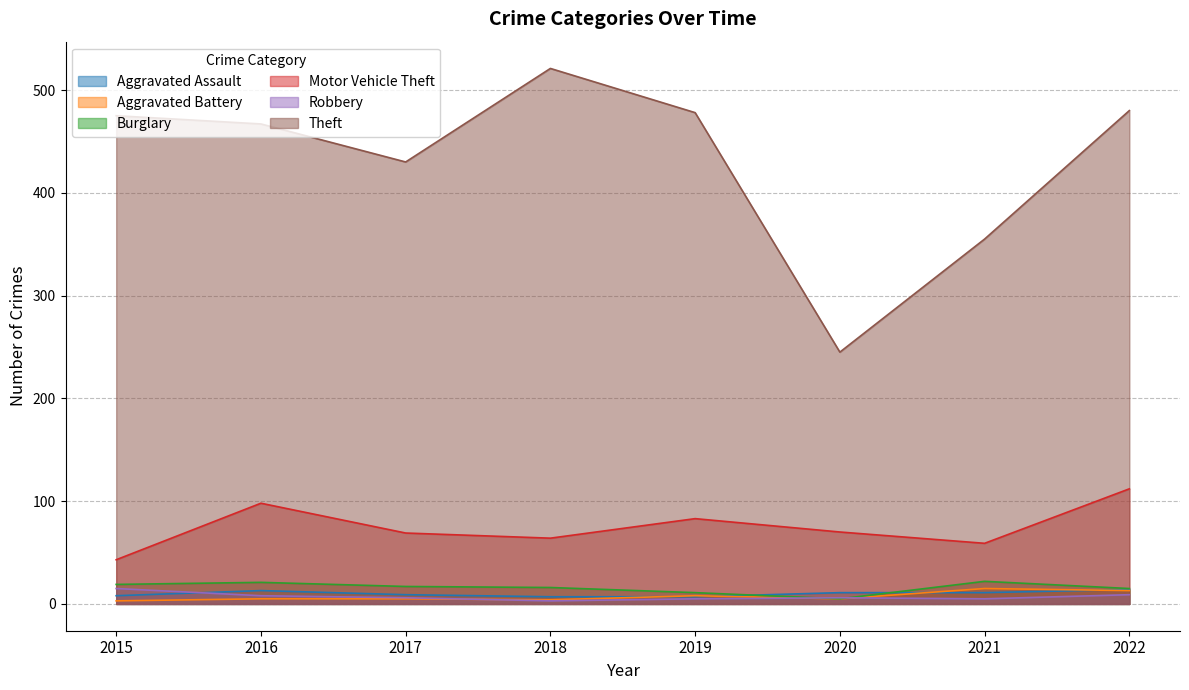

True or false: Theft and Aggravated Assault intersect in this chart.

False